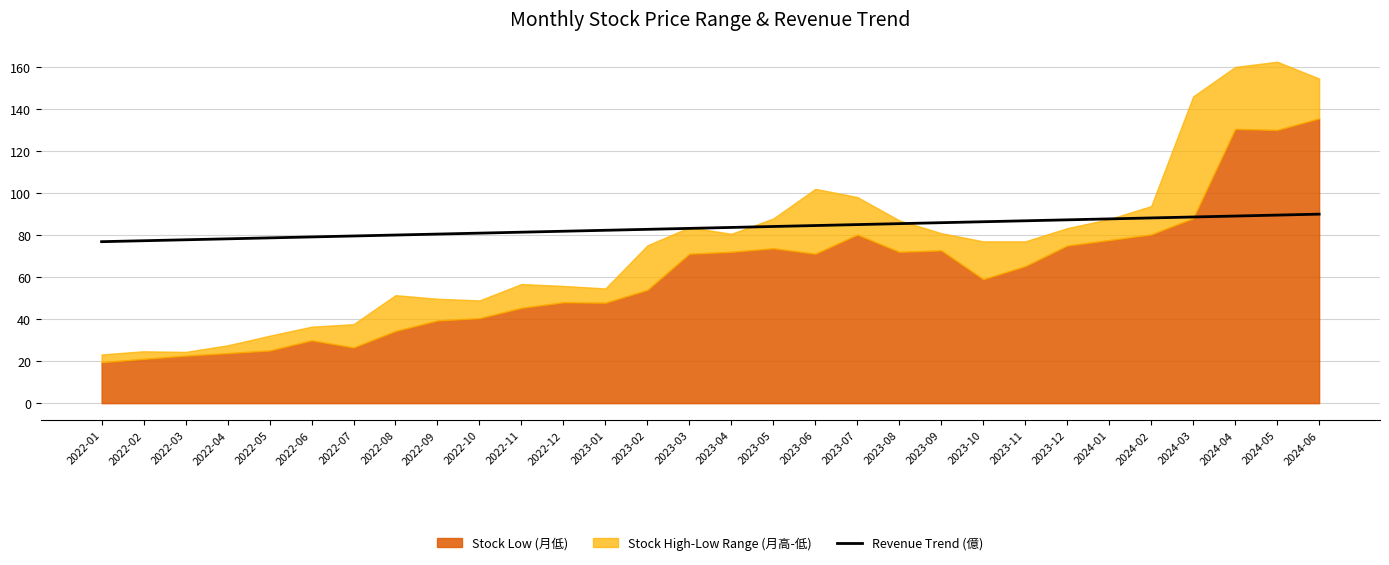

The value of Revenue Trend (億) at 2024-04 is 89.1. True or false?

True